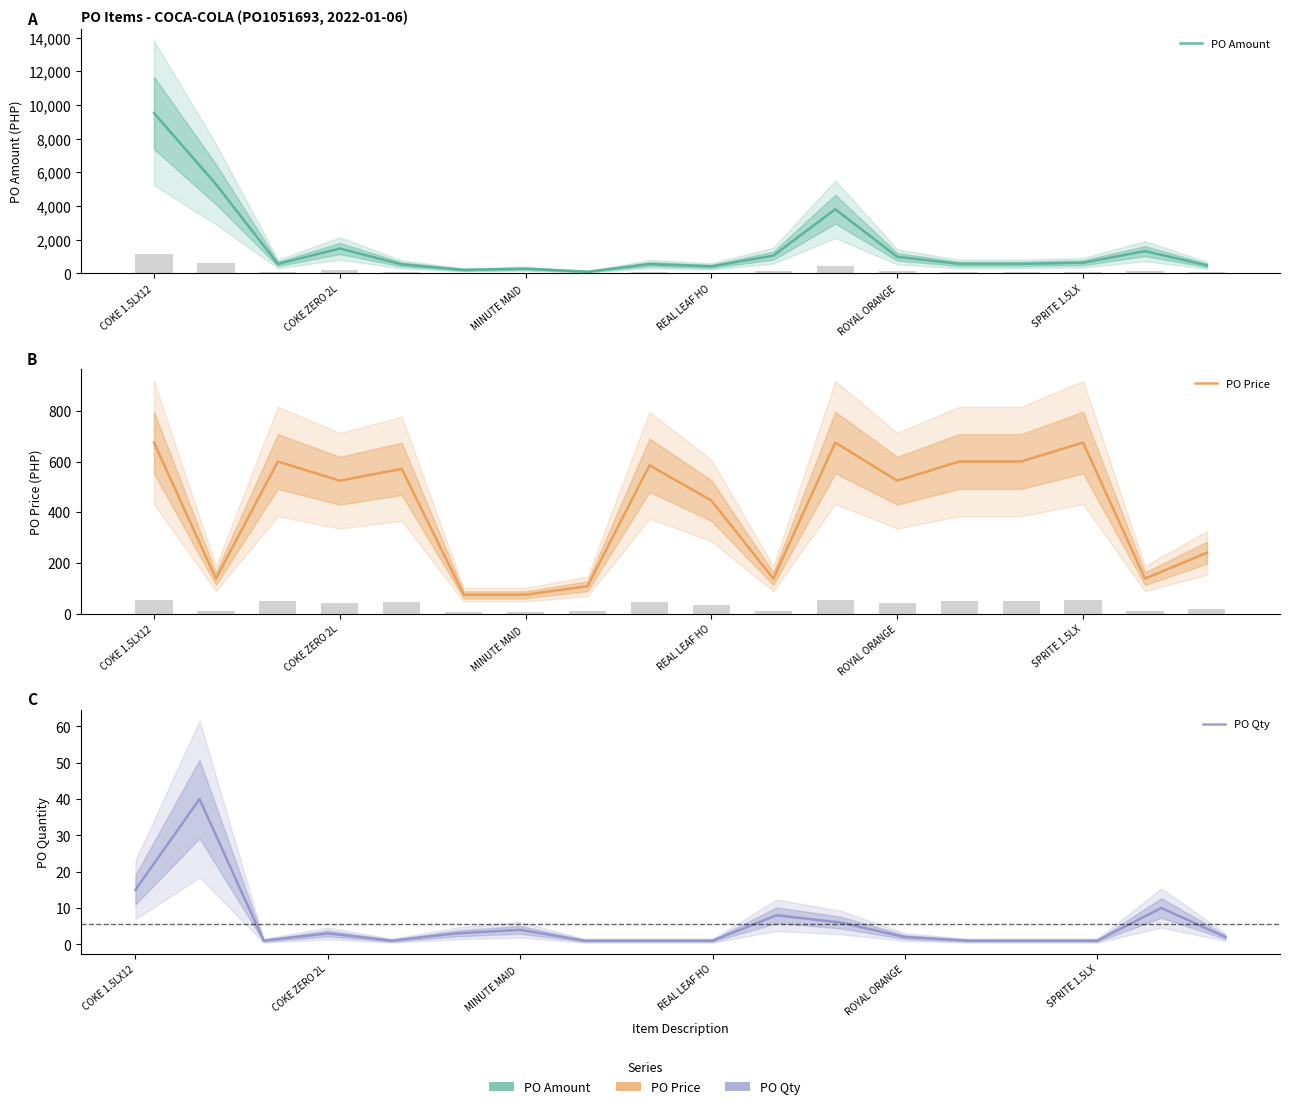

List the labels in order of PO Price value, largest first.

COKE 1.5LX12, 11, 15, MINUTE MAID , 13, 14, 8, ROYAL ORANGE, REAL LEAF HO, 12, 9, 17, COKE ZERO 2L, 16, 10, 7, SPRITE 1.5LX, 6